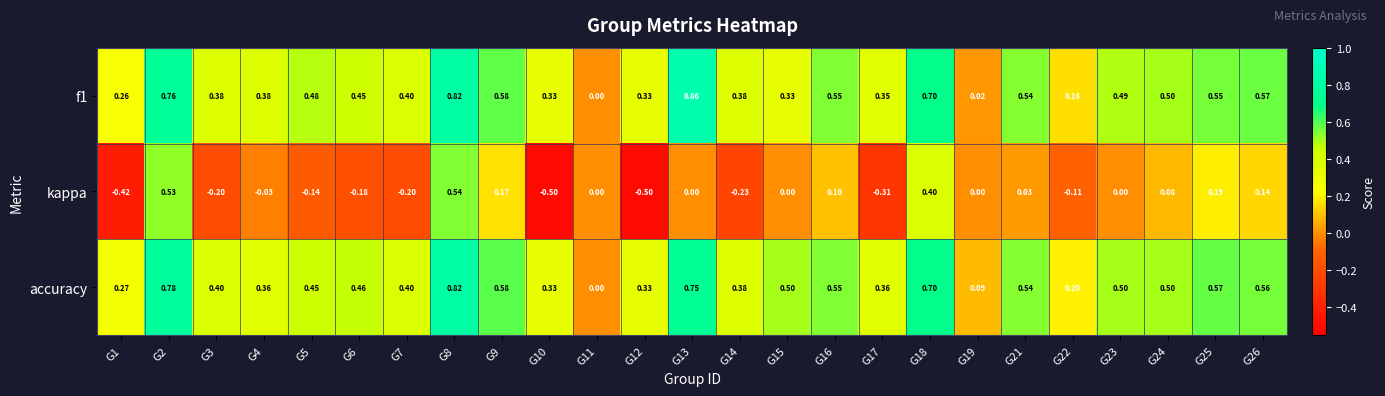

Is the value of kappa at G14 greater than the value of f1 at G9?

No